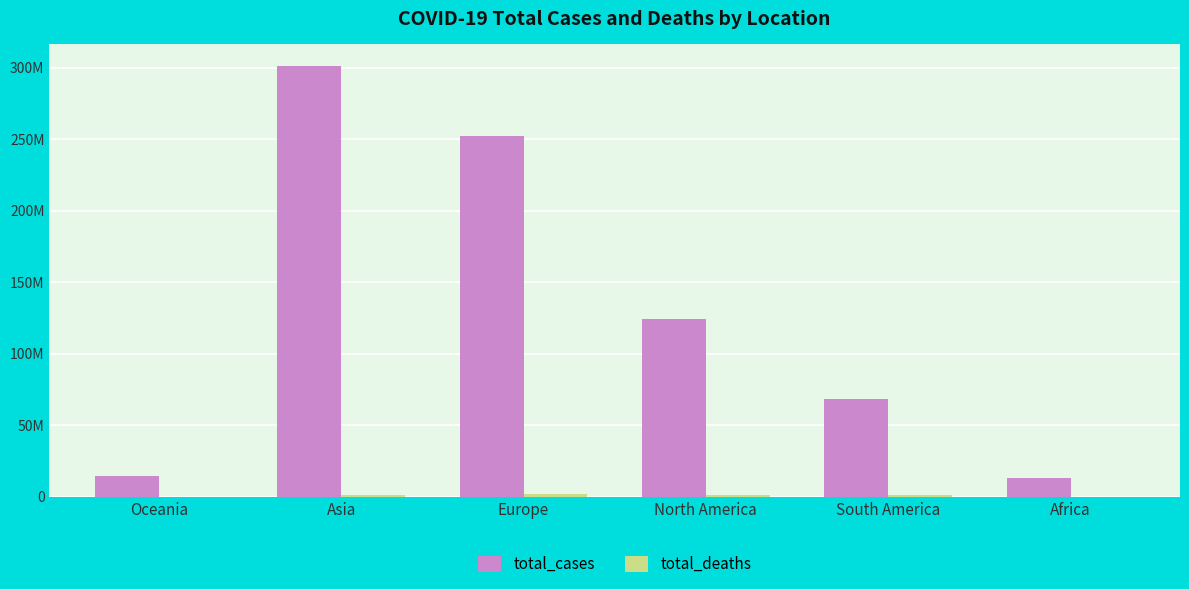

Are the bars horizontal?

No